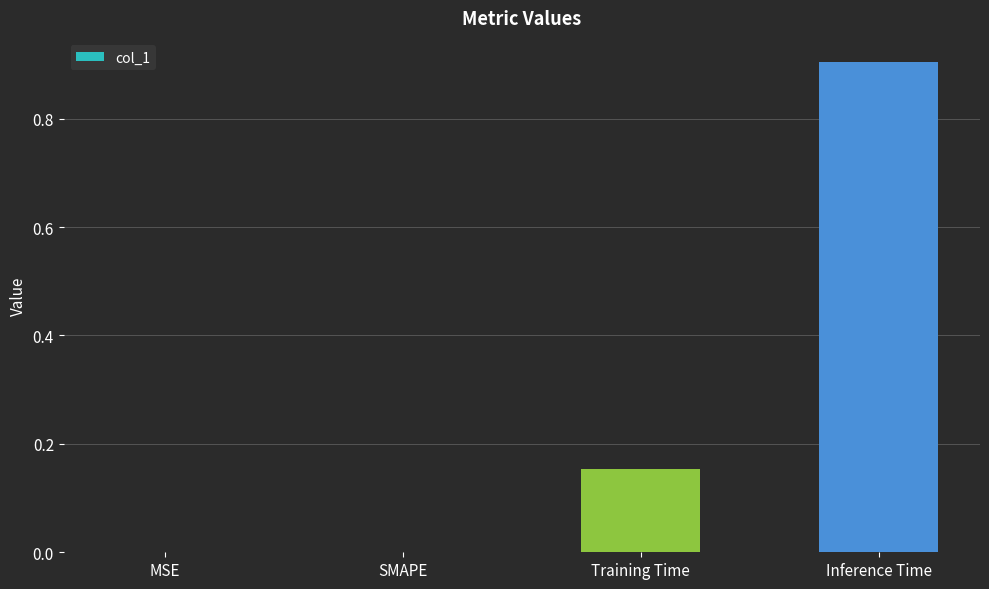

What is the change in value from SMAPE to Inference Time?

+0.9